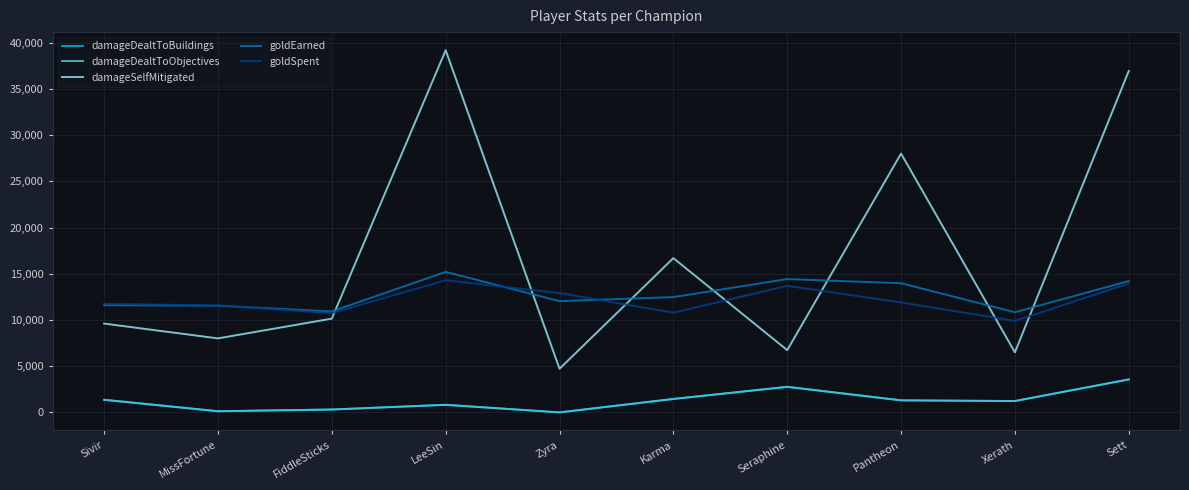

What is the difference between the damageDealtToBuildings values at Seraphine and Sett?

801